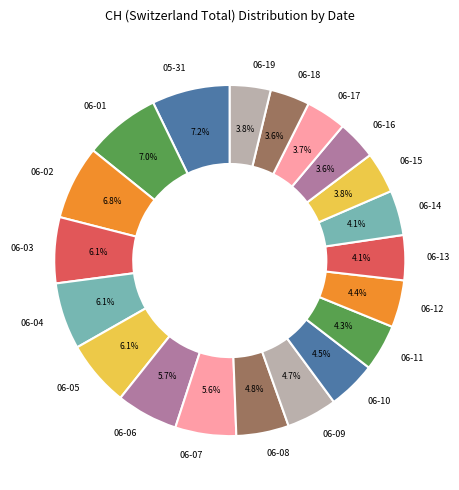

What percentage do 05-31 and 06-11 together represent?

11.5%